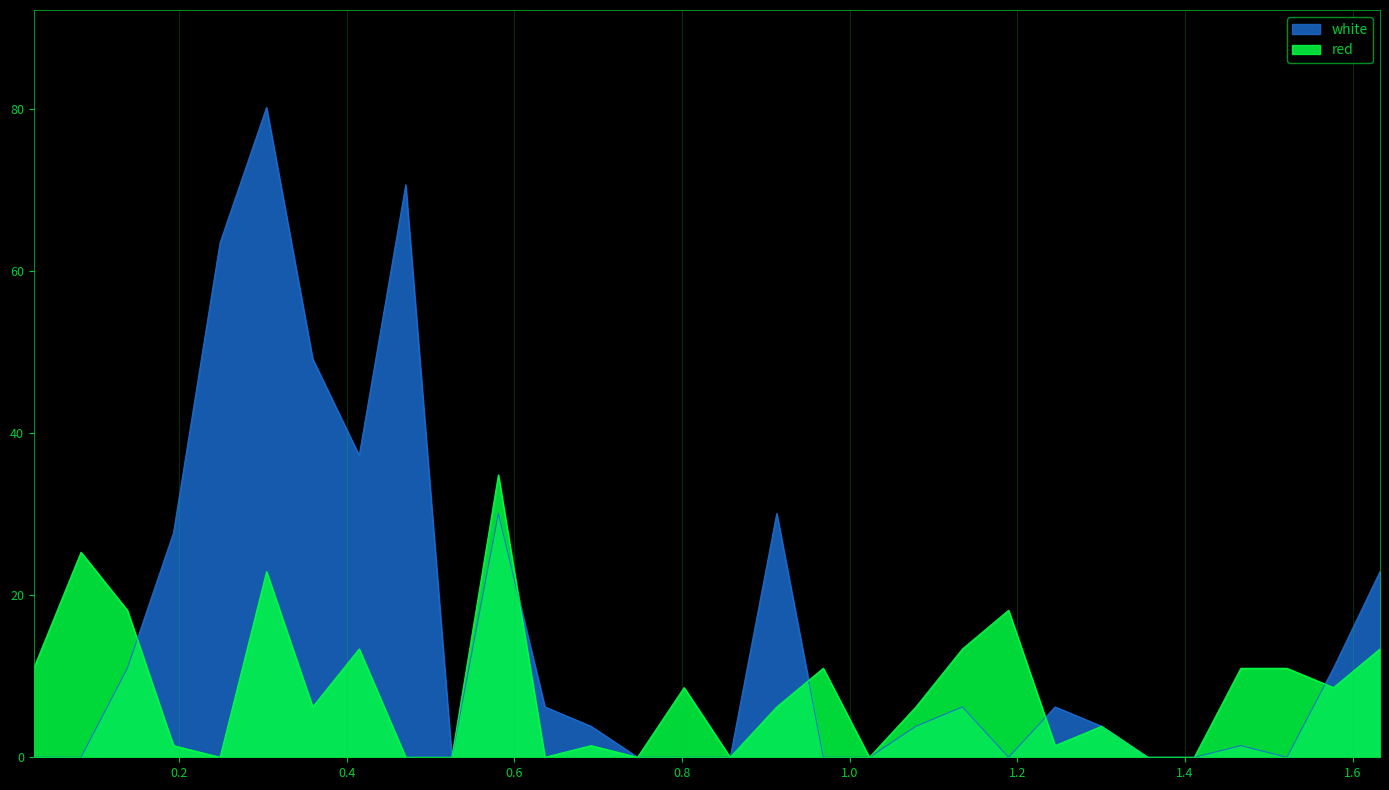

Which series has the largest range (max minus min)?

white